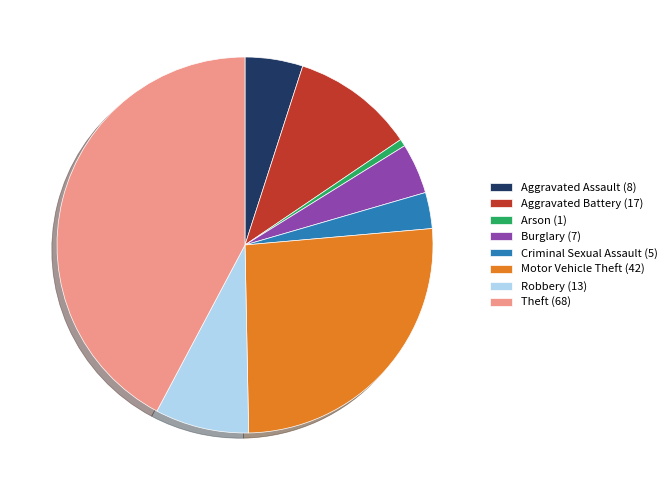

Is there any slice that represents more than half of the pie?

No